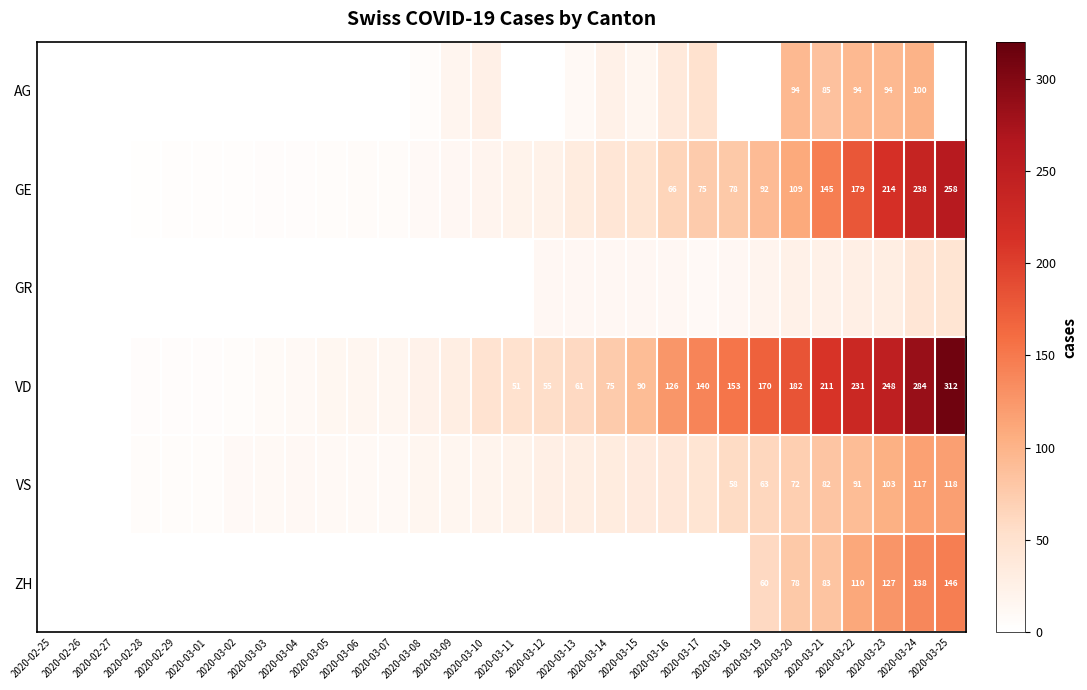

List the labels in order of GR value, largest first.

2020-03-25, 2020-03-24, 2020-03-23, 2020-03-22, 2020-03-20, 2020-03-21, 2020-03-19, 2020-03-12, 2020-03-13, 2020-03-14, 2020-03-15, 2020-03-16, 2020-03-18, 2020-03-17, 2020-02-25, 2020-02-26, 2020-02-27, 2020-02-28, 2020-02-29, 2020-03-01, 2020-03-02, 2020-03-03, 2020-03-04, 2020-03-05, 2020-03-06, 2020-03-07, 2020-03-08, 2020-03-09, 2020-03-10, 2020-03-11